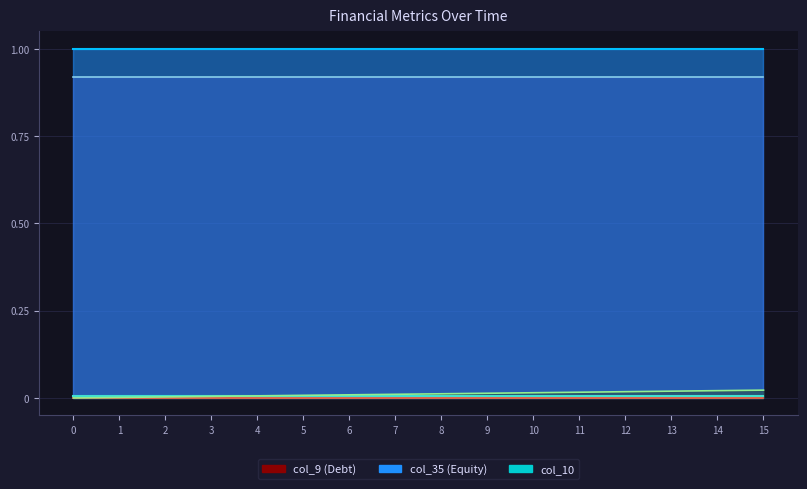

How many categories are shown in the chart?

16